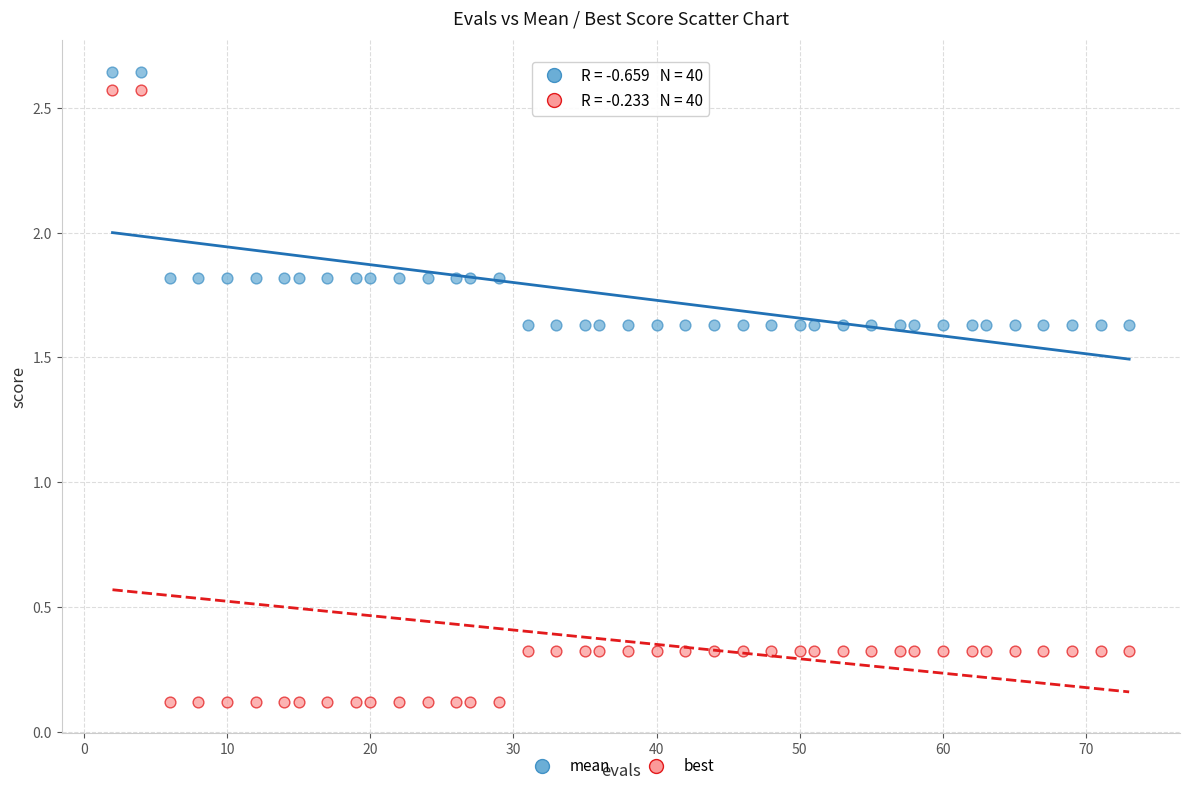

Across all data points, what is the range of Y values (max minus min)?

2.5